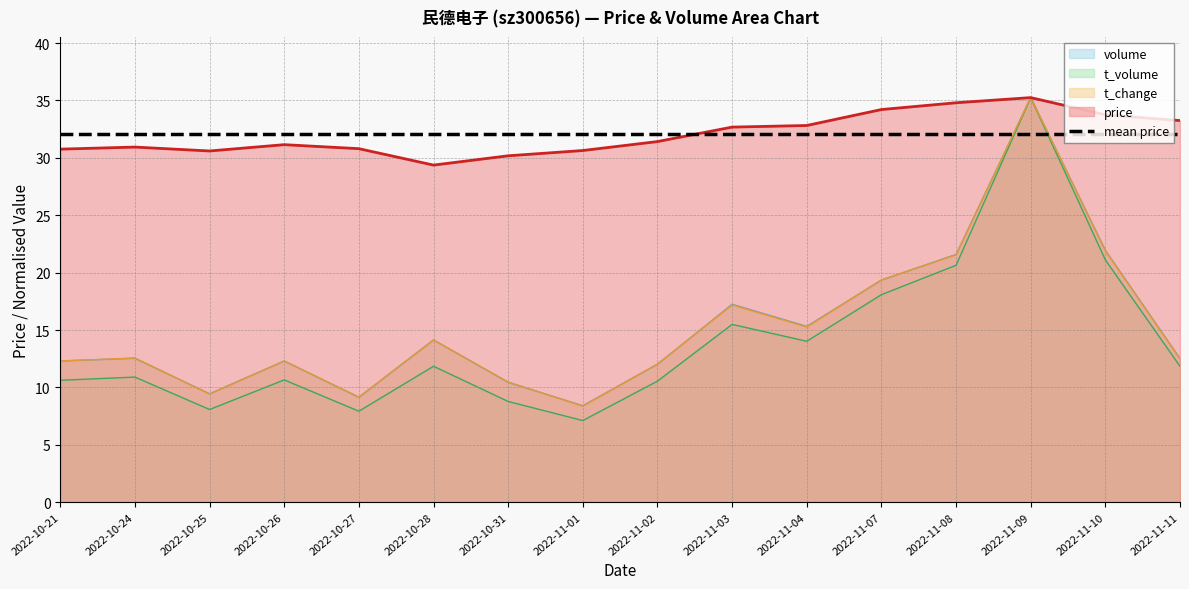

Reading left to right, what are all the values shown in this chart?

price: 30.8	30.9	30.6	31.1	30.8	29.4	30.2	30.6	31.4	32.7	32.8	34.2	34.8	35.2	33.8	33.2
t_change: 12.3	12.6	9.4	12.3	9.2	14.1	10.5	8.4	12.0	17.2	15.3	19.4	21.6	35.2	21.9	12.5
t_volume: 10.6	10.9	8.1	10.7	7.9	11.8	8.8	7.1	10.5	15.5	14.0	18.1	20.6	35.2	21.1	11.8
volume: 12.3	12.5	9.4	12.3	9.1	14.1	10.4	8.4	12.0	17.2	15.3	19.3	21.6	35.2	21.9	12.5